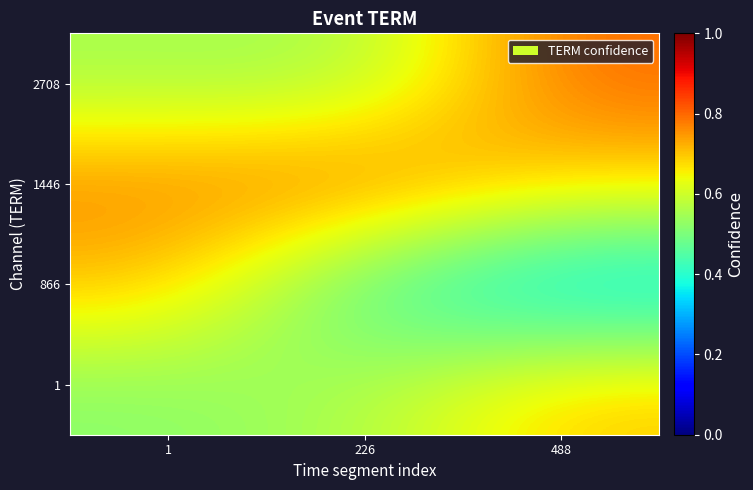

What is the smallest value displayed?

0.3